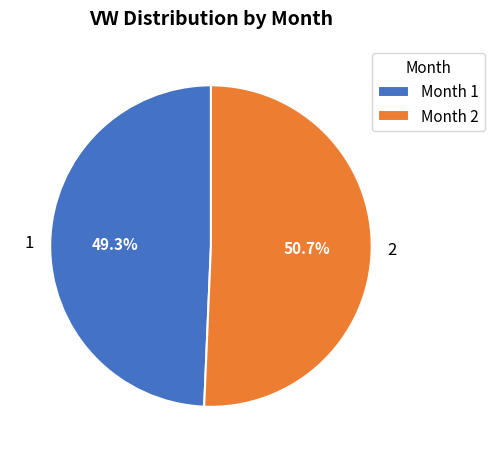

Which slice is the smallest?

1